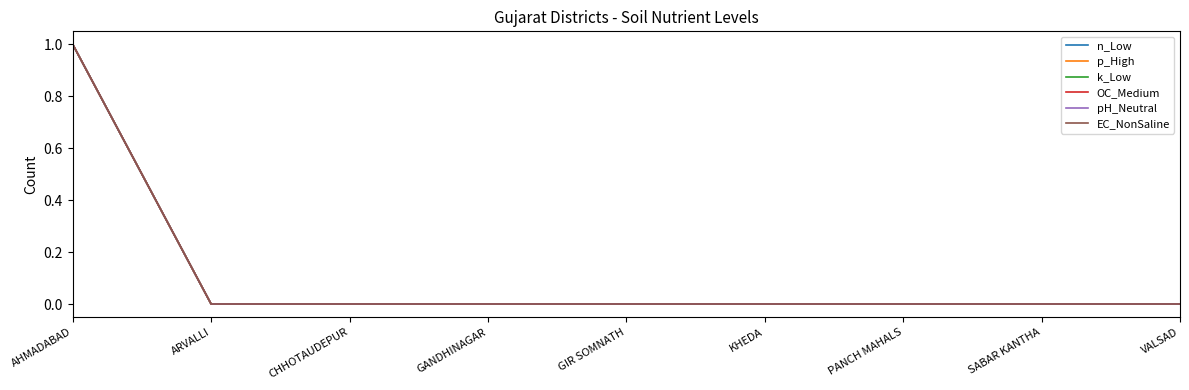

At which label does p_High reach its minimum?

ARVALLI